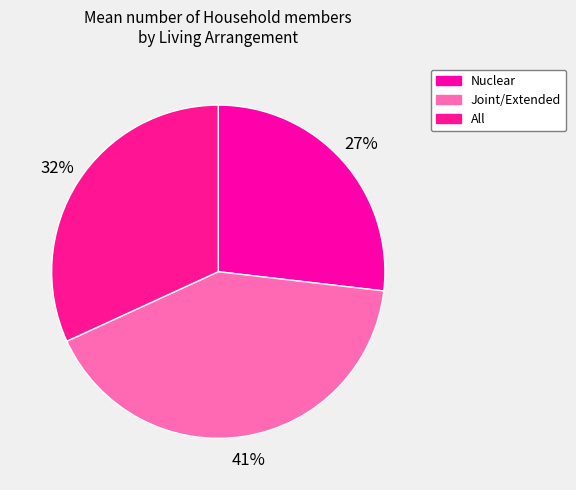

To the nearest percent, what percentage of the pie is All?

32%